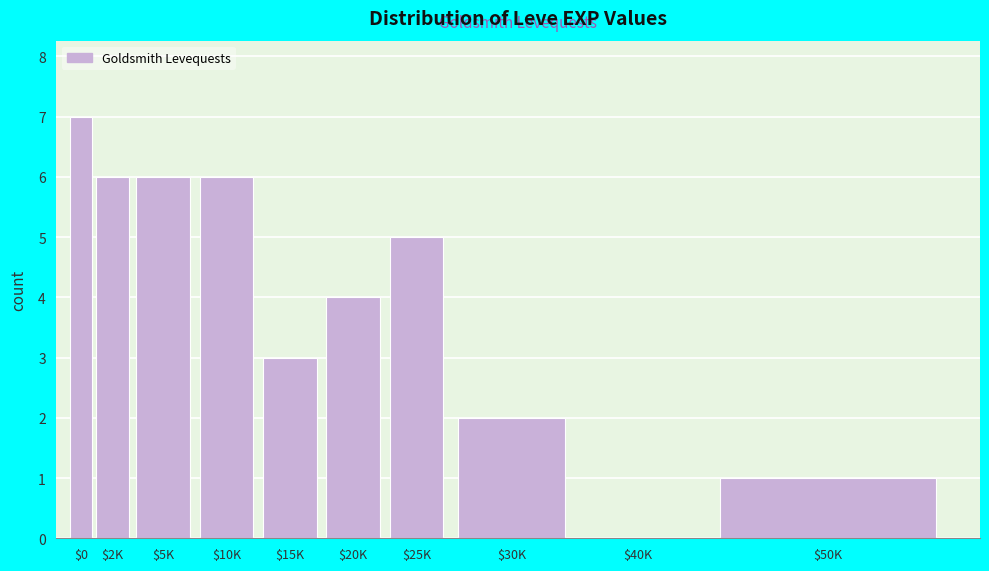

What is the sum of all values?

40